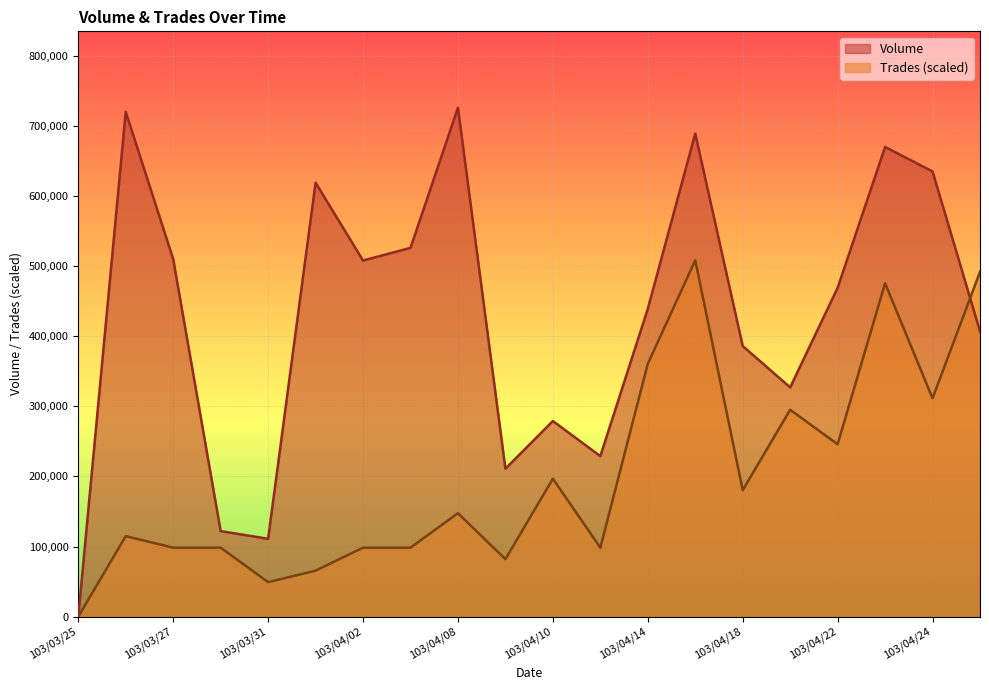

Where is Trades nearest to the value 254099?

103/04/22